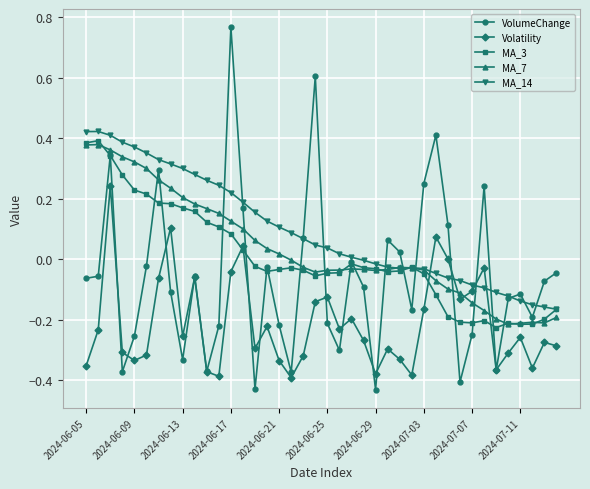

Which series has the largest total across all categories?

MA_14